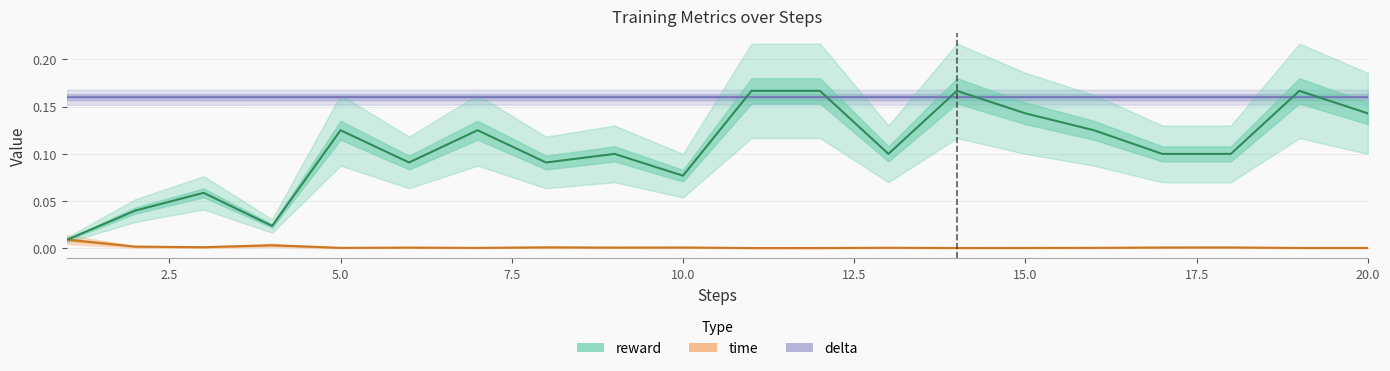

True or false: time and delta intersect in this chart.

False